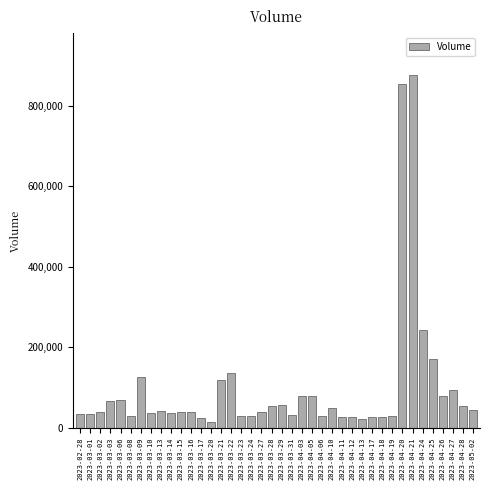

What is the maximum value shown in the chart?

876347